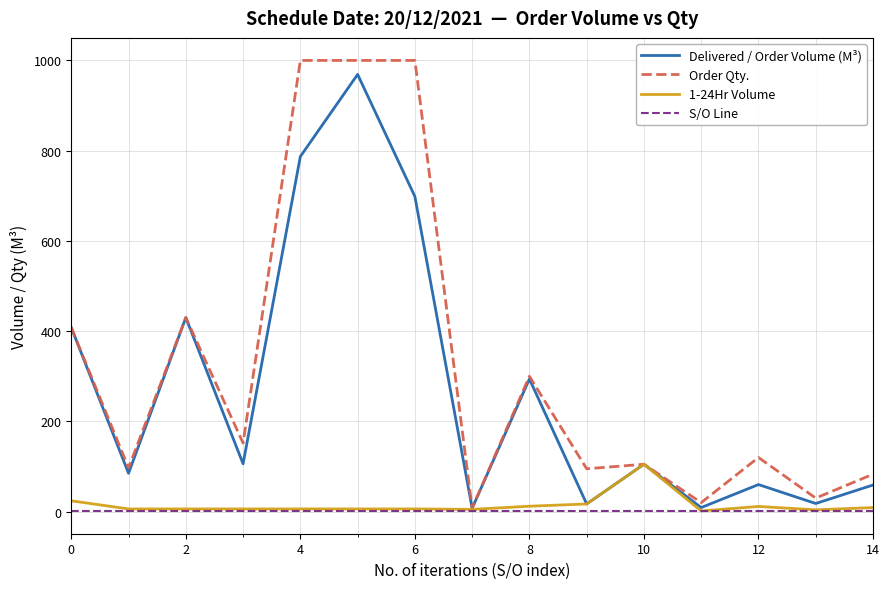

Which series has the widest spread of values?

Order Qty.